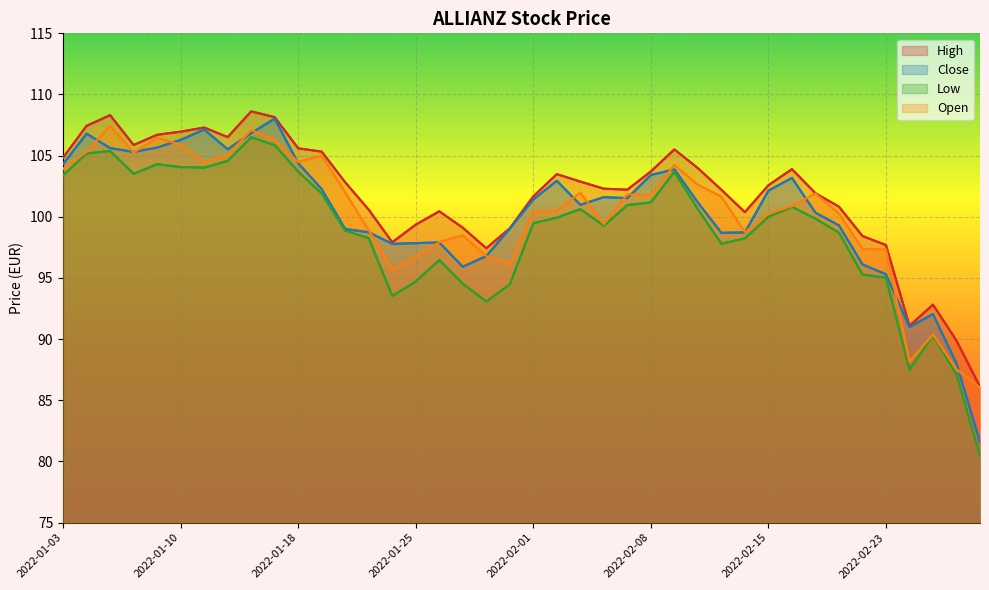

What is the minimum value for Close?

81.6